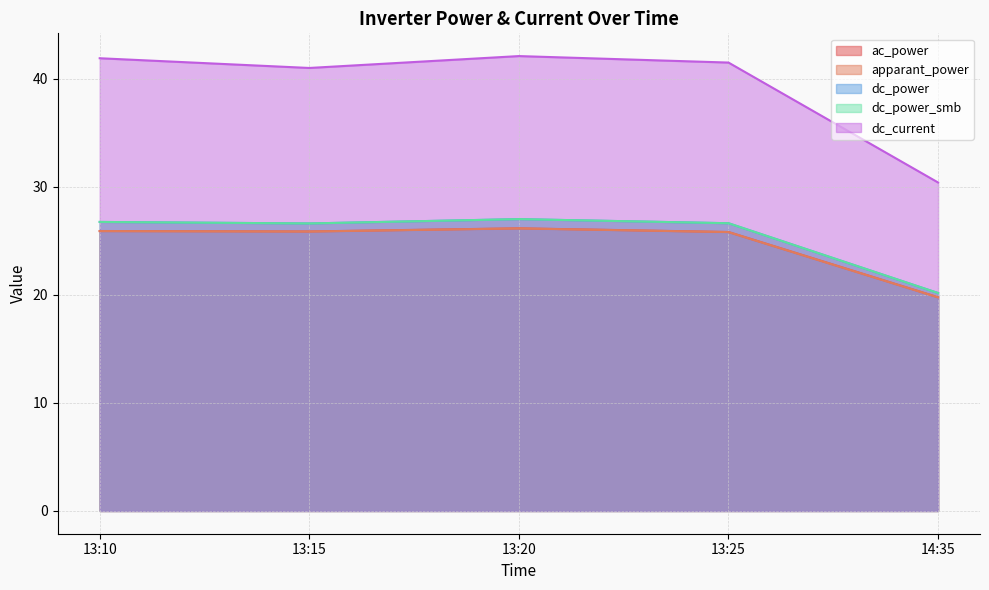

Count the number of categories in the chart.

5